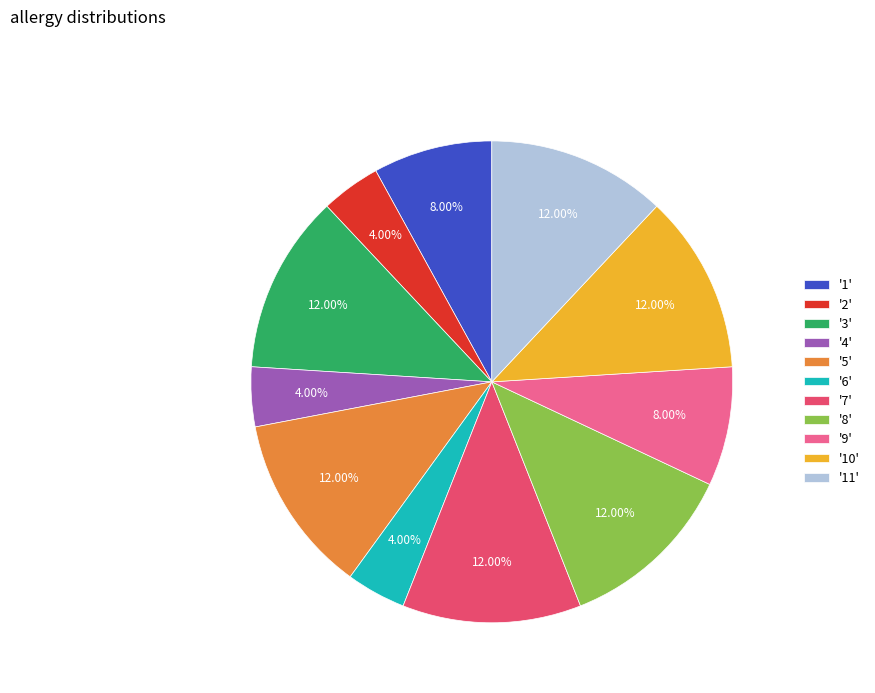

Is the sum of '10' and '6' greater than half?

No